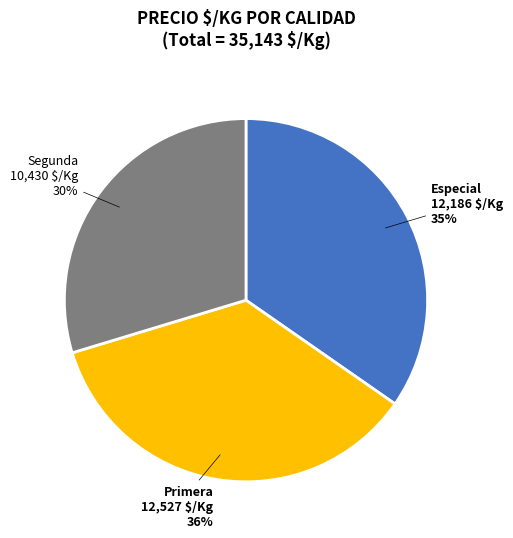

Is Segunda the majority of the pie?

No